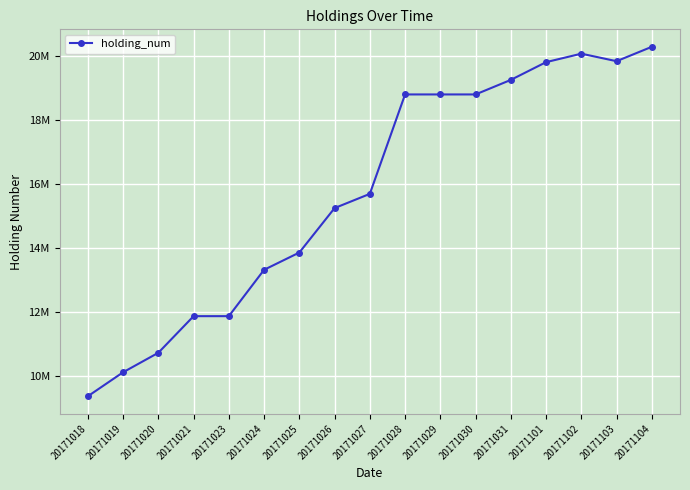

Is this an area chart (filled region under the line)?

No